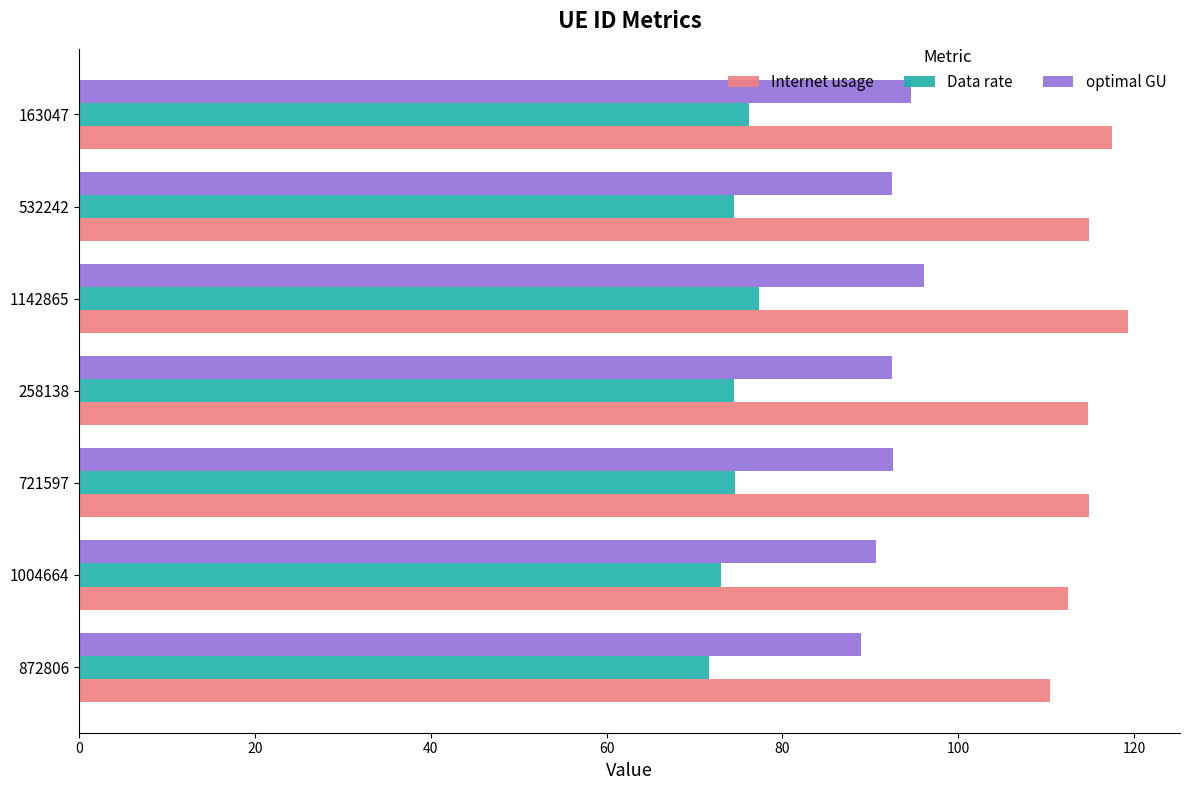

Which series has the largest total across all categories?

Internet usage